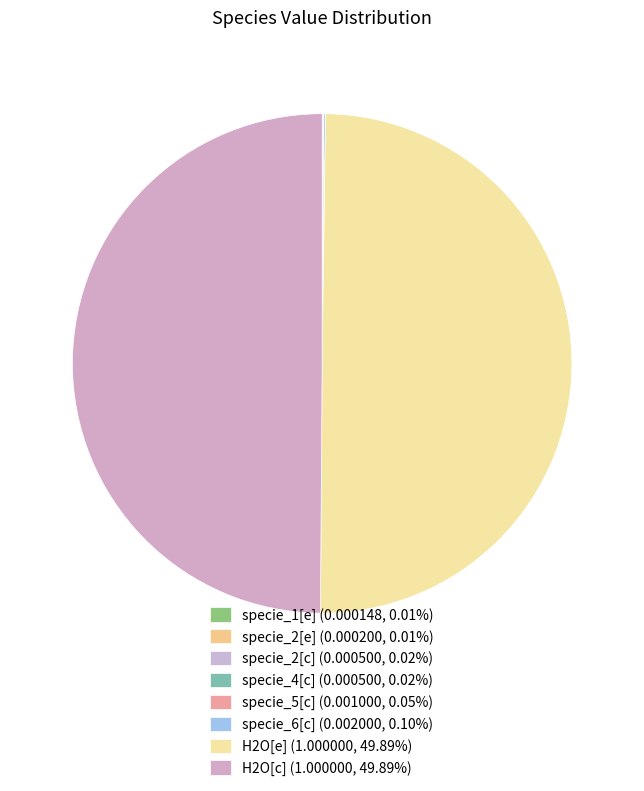

Count the number of slices in the pie.

8